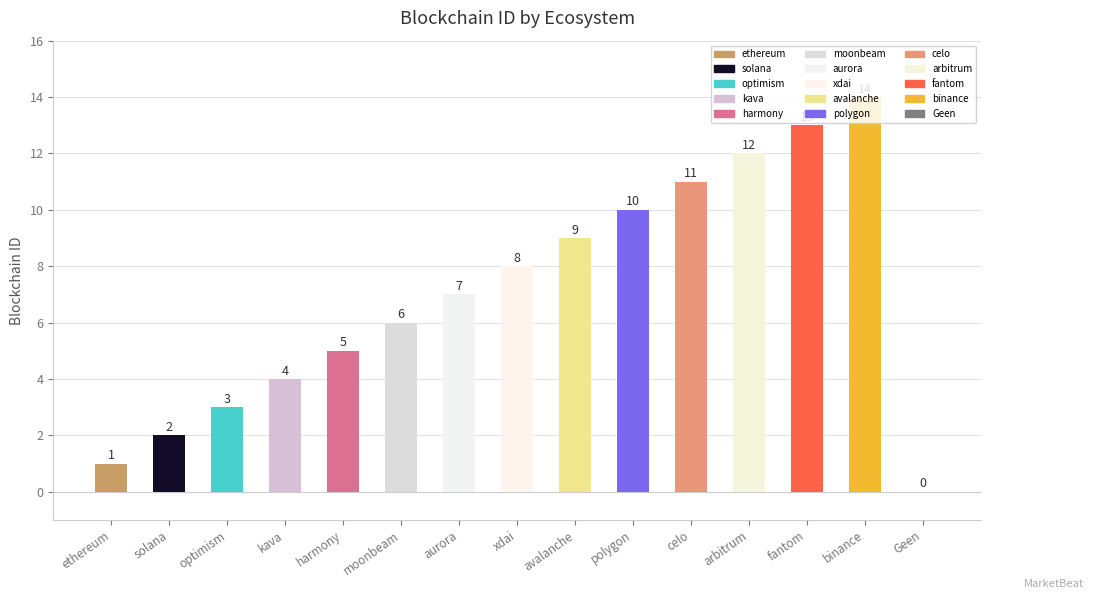

Rank the categories by value from lowest to highest.

Geen, ethereum, solana, optimism, kava, harmony, moonbeam, aurora, xdai, avalanche, polygon, celo, arbitrum, fantom, binance